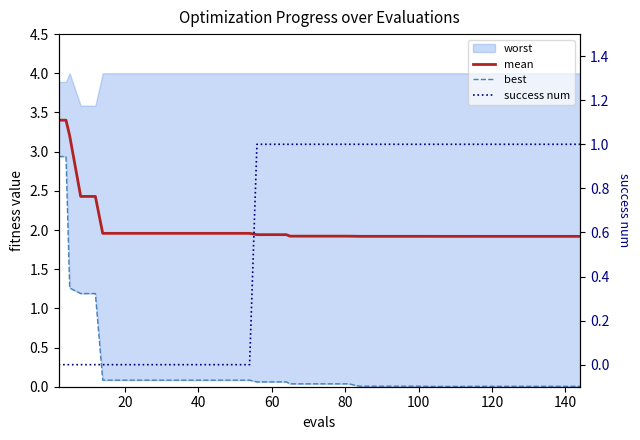

How many intersections are there between best and success num?

1